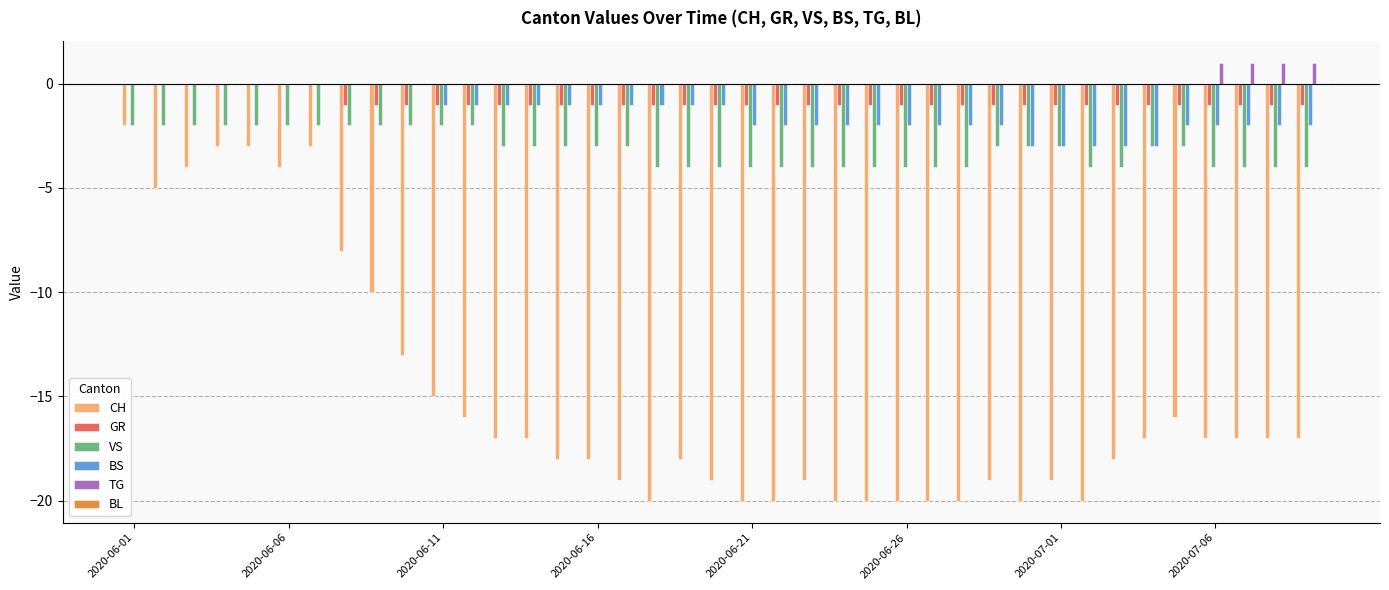

What is the sum of all TG values?

4